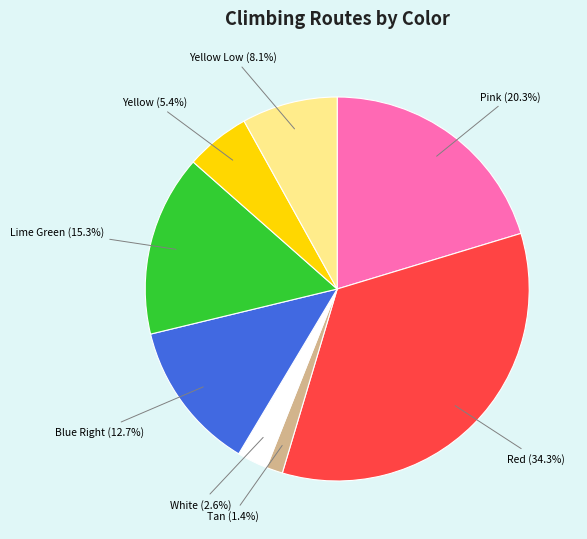

Rank the categories by value from lowest to highest.

Tan, White, Yellow, Yellow Low, Blue Right, Lime Green, Pink, Red